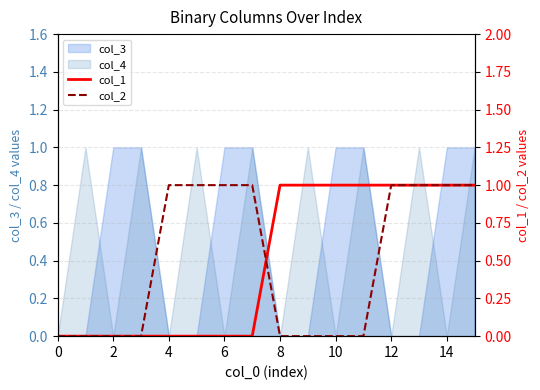

The value of col_3 at 0 is 0. True or false?

True